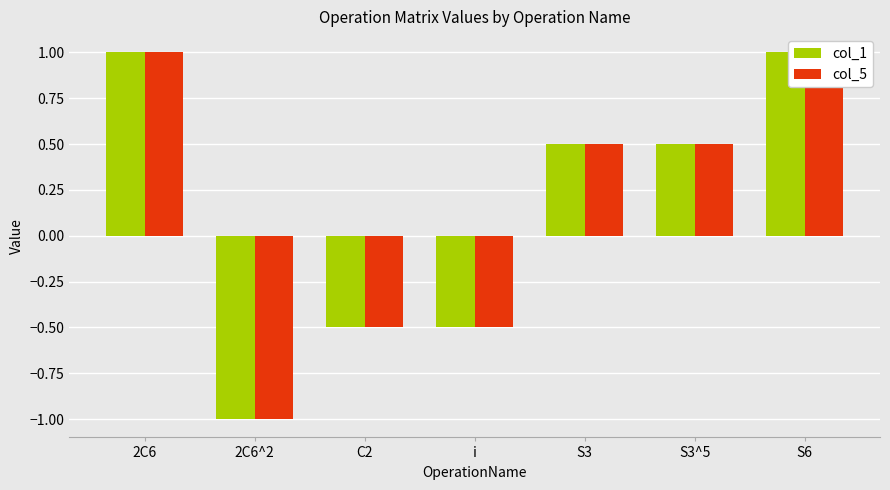

How many series are shown in this chart?

2